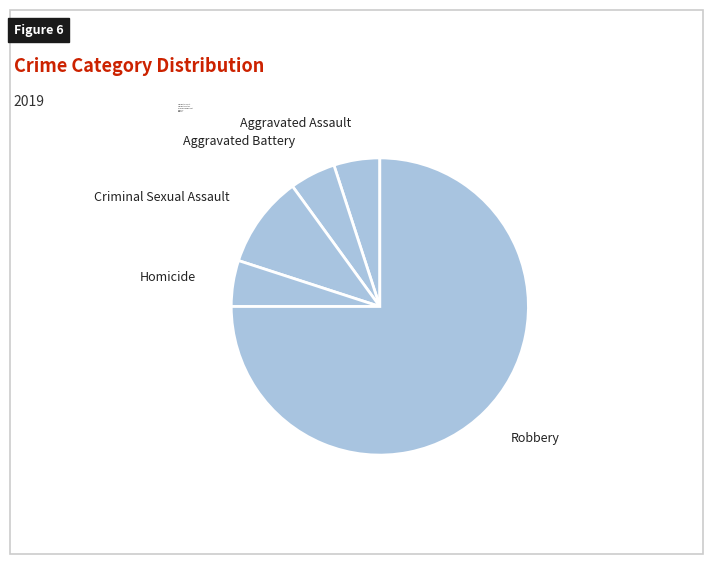

Is there a majority slice in this chart?

Yes